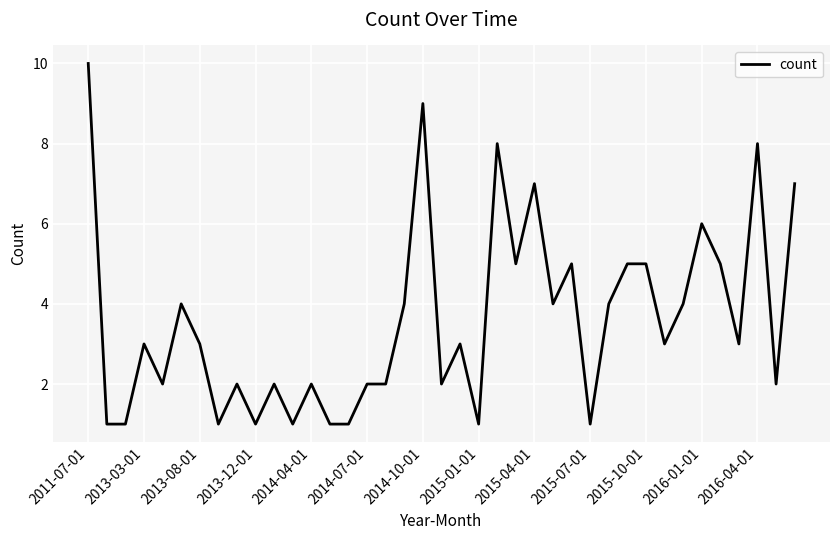

What is the difference between the maximum and minimum values?

9